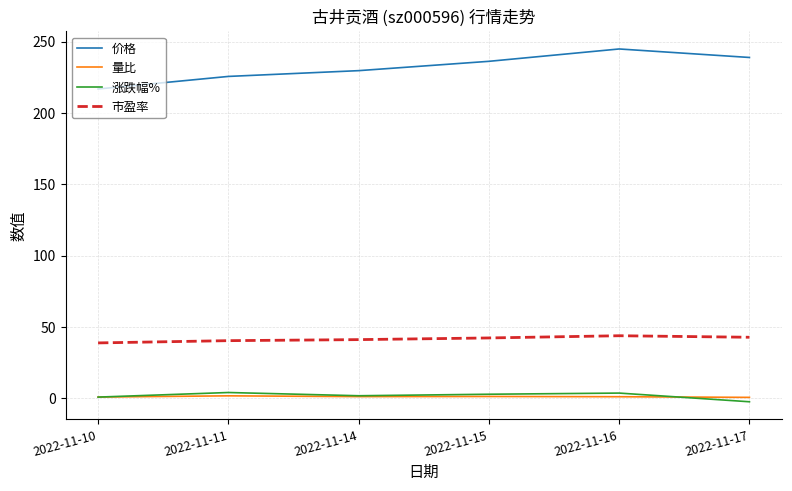

True or false: 涨跌幅% and 市盈率 intersect in this chart.

False